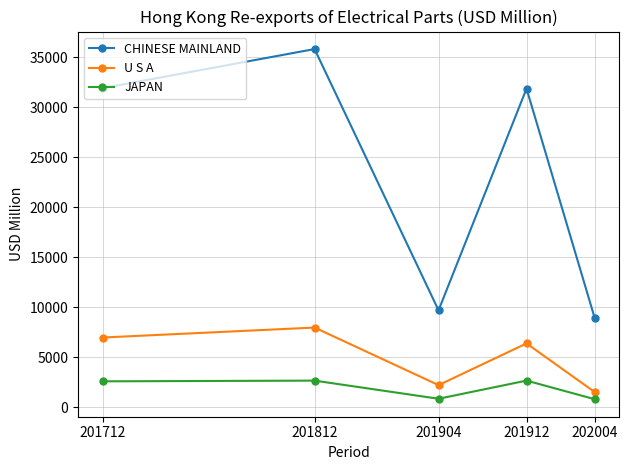

Rank the series by their maximum value, from lowest to highest.

JAPAN, U S A, CHINESE MAINLAND